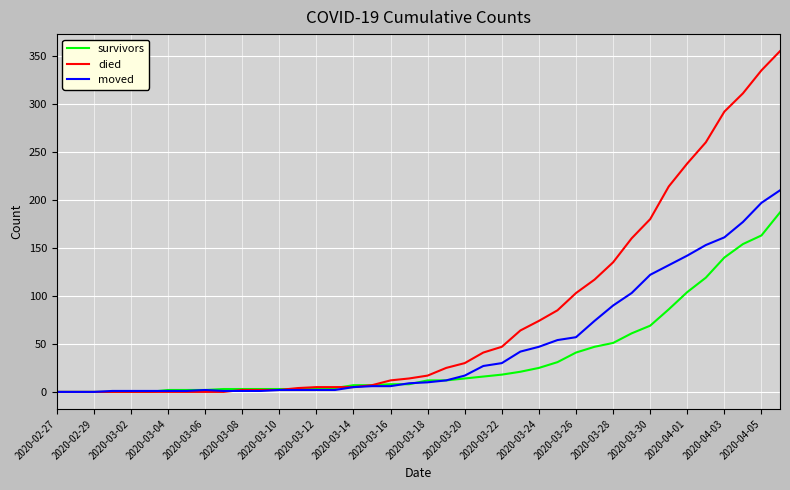

What is the difference between the maximum and second lowest values in the moved series?

210